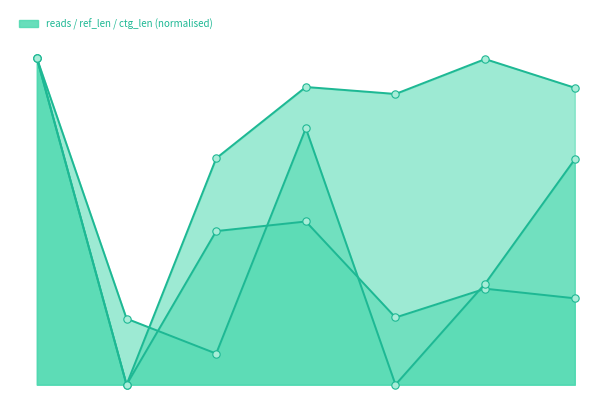

Which series contains the lowest Y value?

reads